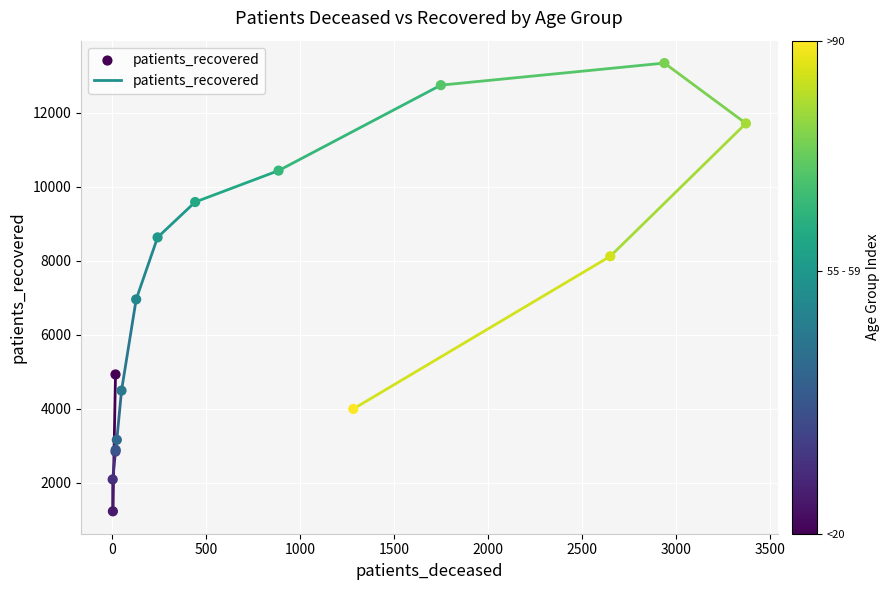

What Y value in the scatter plot is closest to 7287?

6958